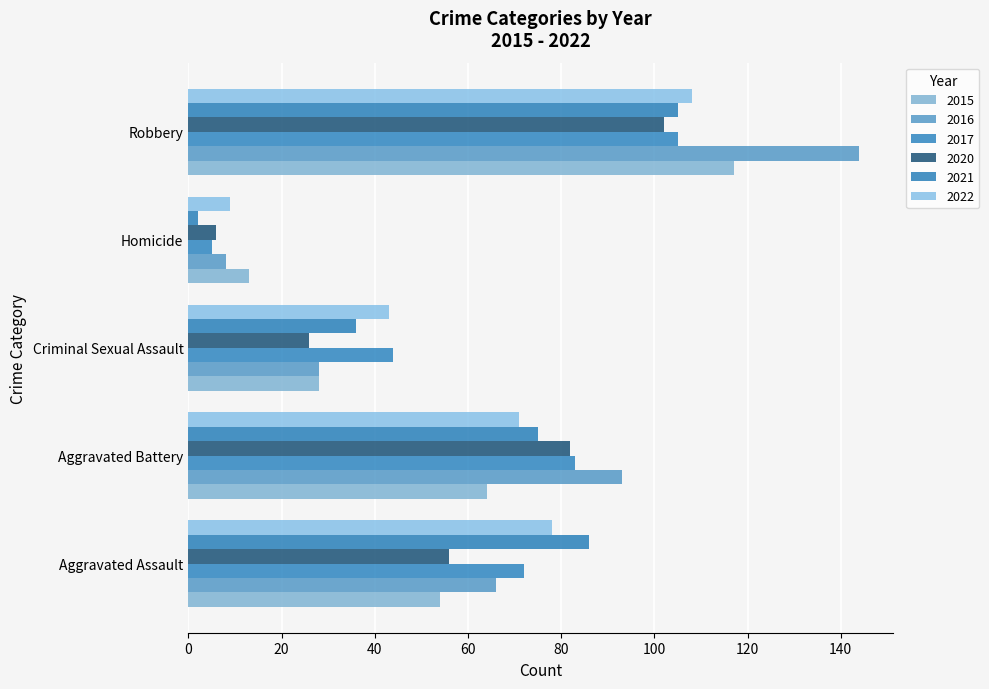

At which category is the sum across all series the highest?

Robbery